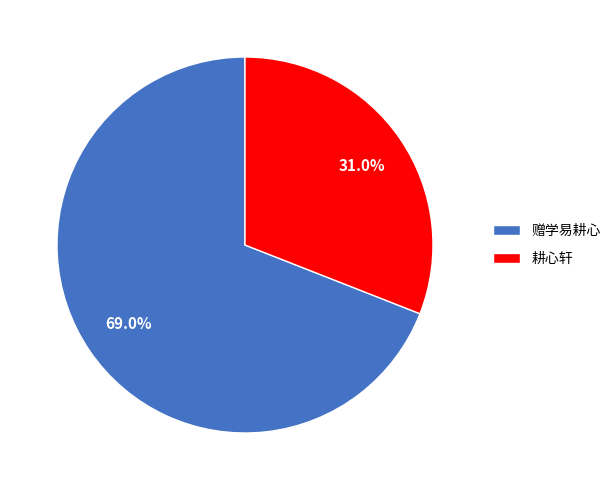

Does any single category account for the majority?

Yes